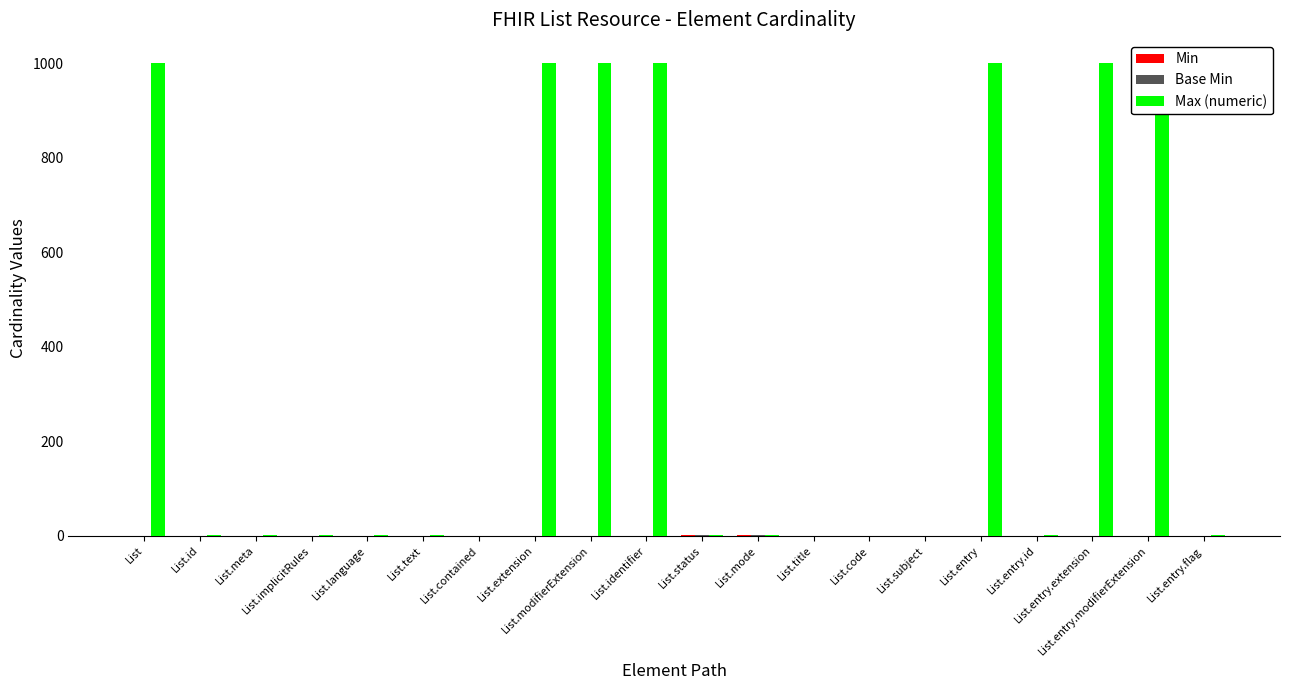

List the labels in order of Max (numeric) value, largest first.

List, List.extension, List.modifierExtension, List.identifier, List.entry, List.entry.extension, List.entry.modifierExtension, List.id, List.meta, List.implicitRules, List.language, List.text, List.status, List.mode, List.entry.id, List.entry.flag, List.contained, List.title, List.code, List.subject